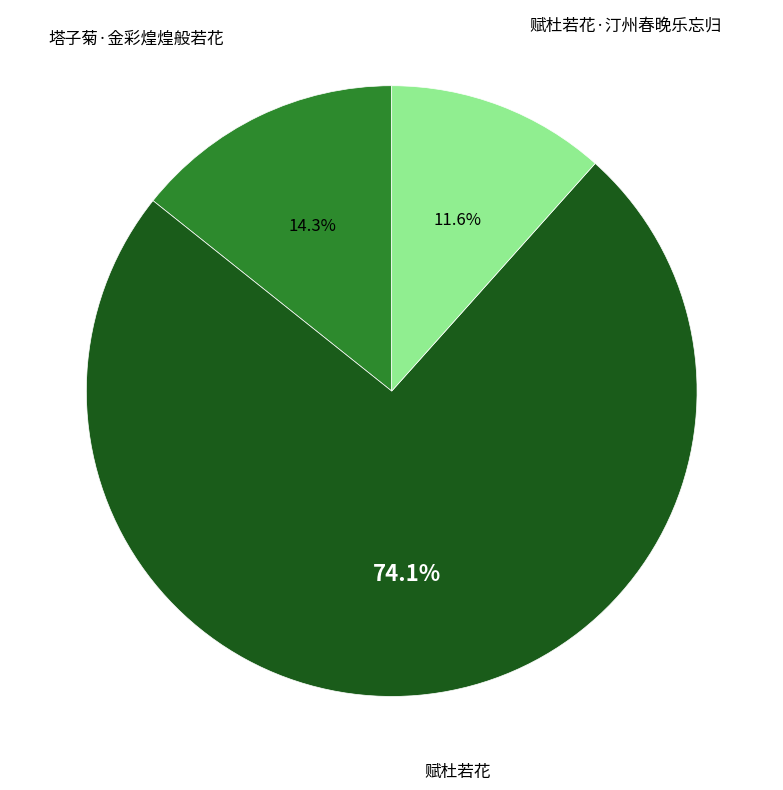

Rank the categories by value from highest to lowest.

赋杜若花, 塔子菊·金彩煌煌般若花, 赋杜若花·汀州春晚乐忘归